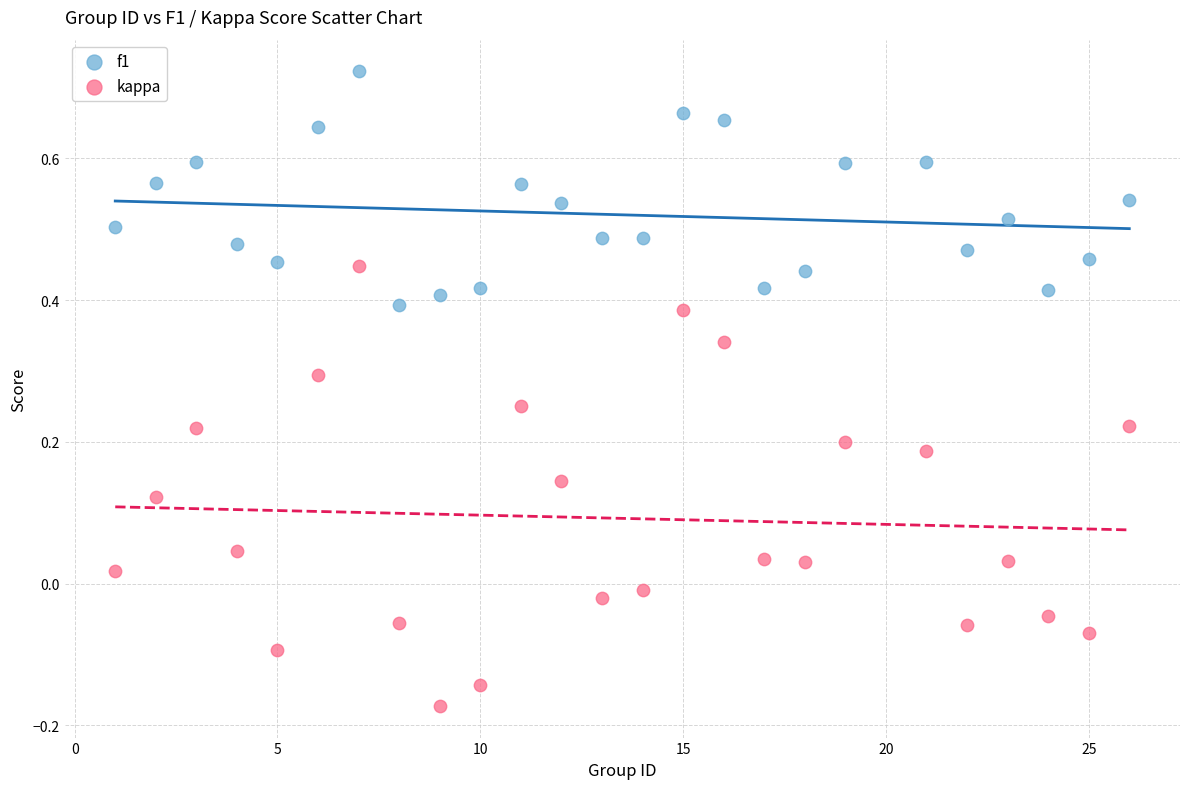

Which series contains the lowest Y value?

kappa